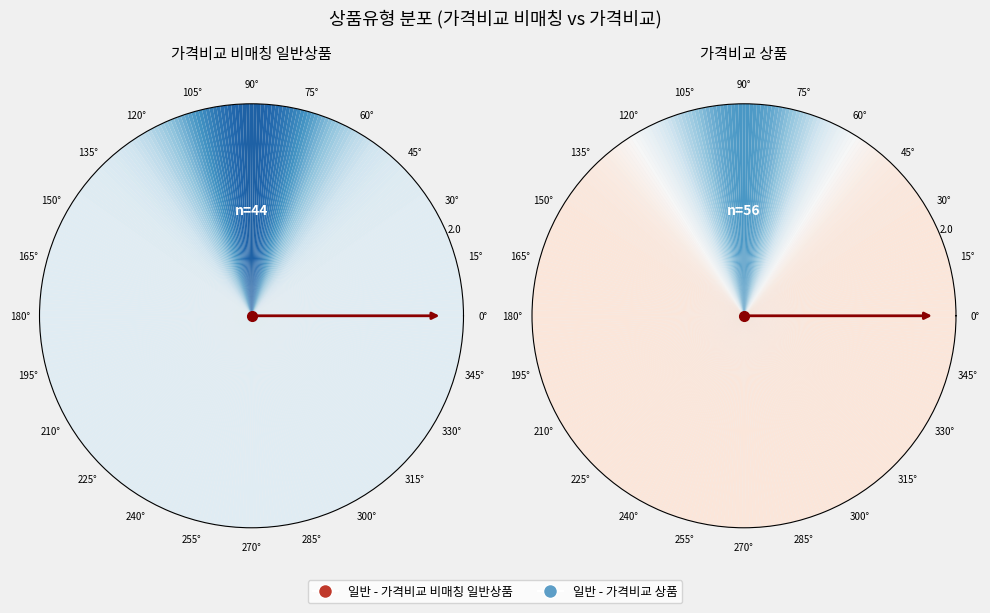

What is the ratio of the value at 일반 - 가격비교 상품 to the value at 일반 - 가격비교 비매칭 일반상품?

1.3